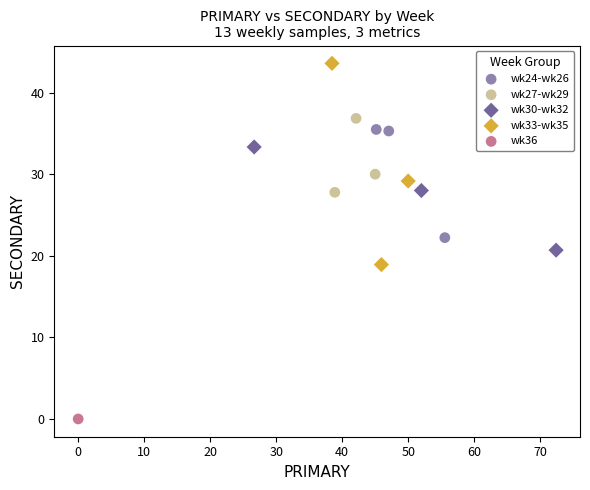

What are all the series names shown in the legend?

wk24-wk26, wk27-wk29, wk30-wk32, wk33-wk35, wk36